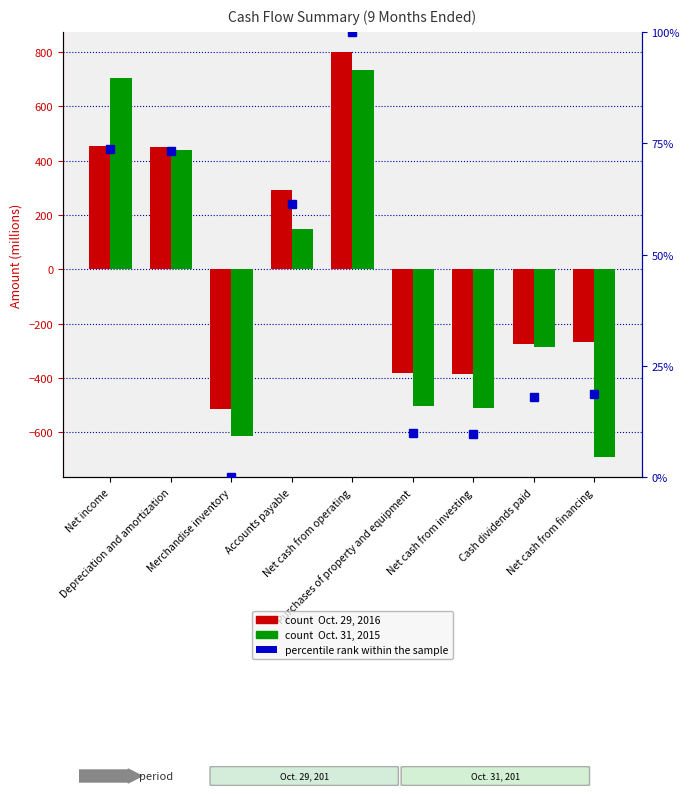

Reading left to right, list all the values displayed in this chart.

Oct. 29, 2016: 456.0	449.0	-513.0	294.0	800.0	-383.0	-384.0	-275.0	-267.0
Oct. 31, 2015: 706.0	438.0	-615.0	149.0	734.0	-505.0	-509.0	-285.0	-692.0
percentile rank within the sample: 73.8	73.3	0.0	61.5	100.0	9.9	9.8	18.1	18.7